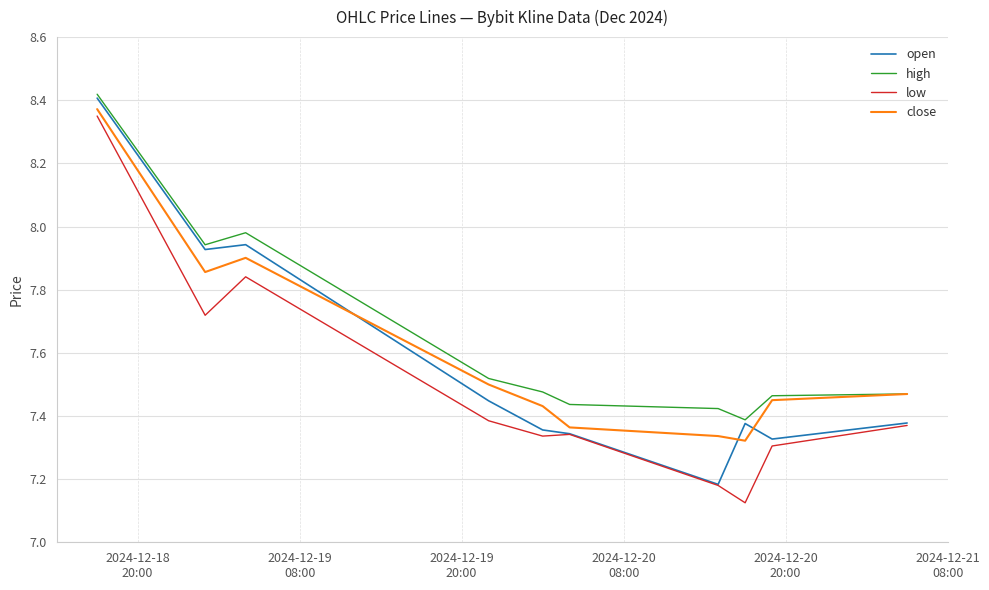

True or false: low and high intersect in this chart.

False